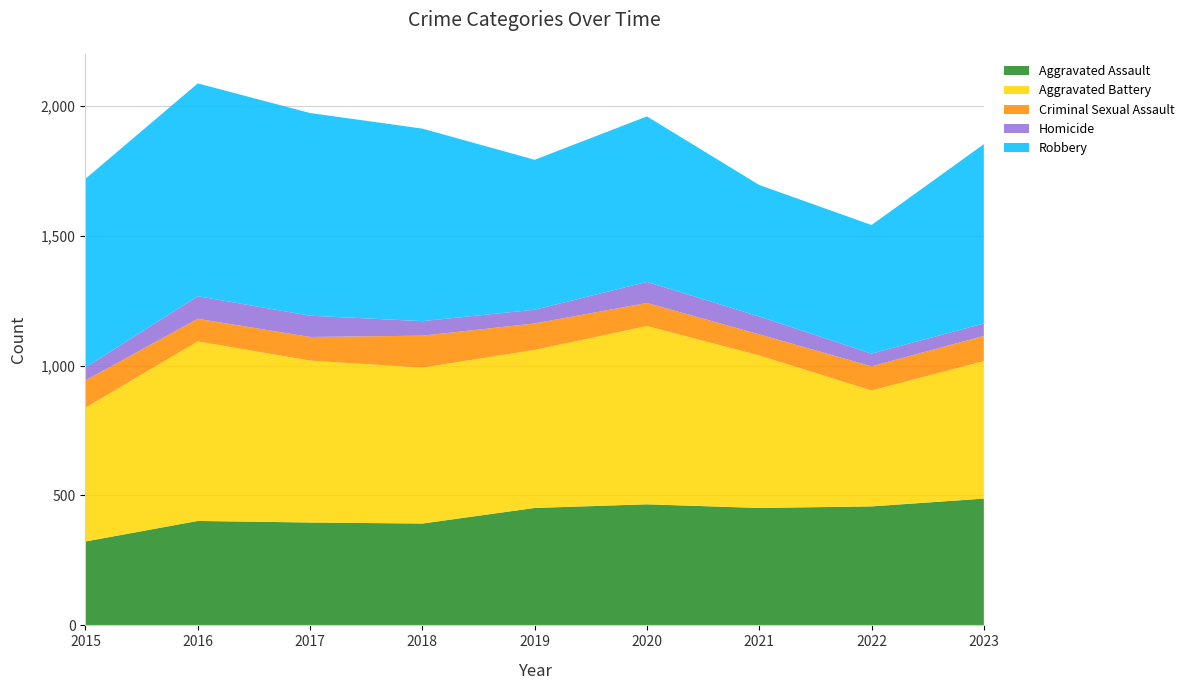

Reading right to left, extract all data points from this chart.

Aggravated Assault: 2023=488	2022=458	2021=452	2020=466	2019=452	2018=392	2017=396	2016=402	2015=323
Aggravated Battery: 2023=529	2022=446	2021=587	2020=686	2019=608	2018=600	2017=623	2016=691	2015=515
Criminal Sexual Assault: 2023=97	2022=93	2021=81	2020=89	2019=102	2018=123	2017=91	2016=87	2015=105
Homicide: 2023=48	2022=49	2021=69	2020=81	2019=53	2018=56	2017=82	2016=87	2015=50
Robbery: 2023=690	2022=495	2021=506	2020=637	2019=577	2018=741	2017=780	2016=819	2015=726